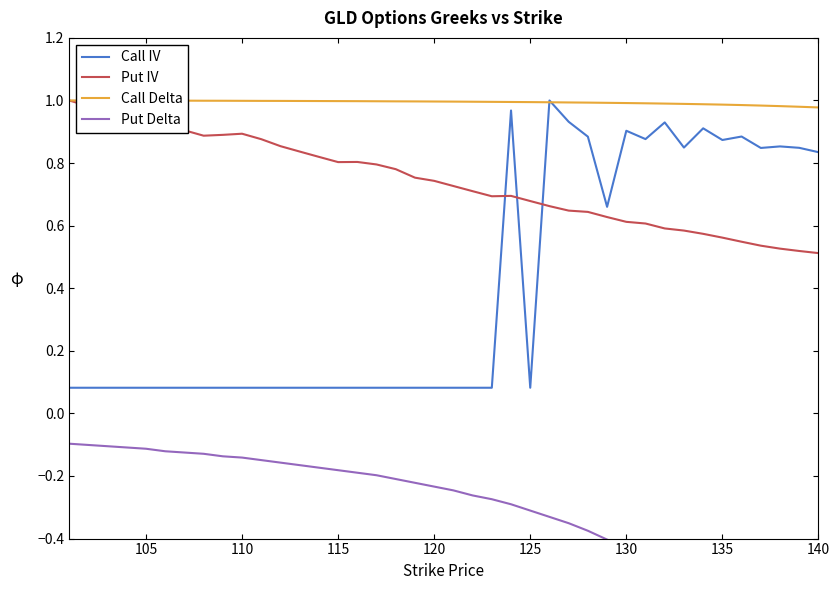

How many intersections are there between Call IV and Put IV?

3